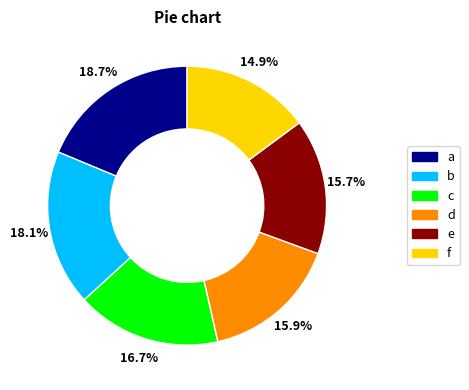

Approximately how many times larger is the value at e compared to f?

1.1